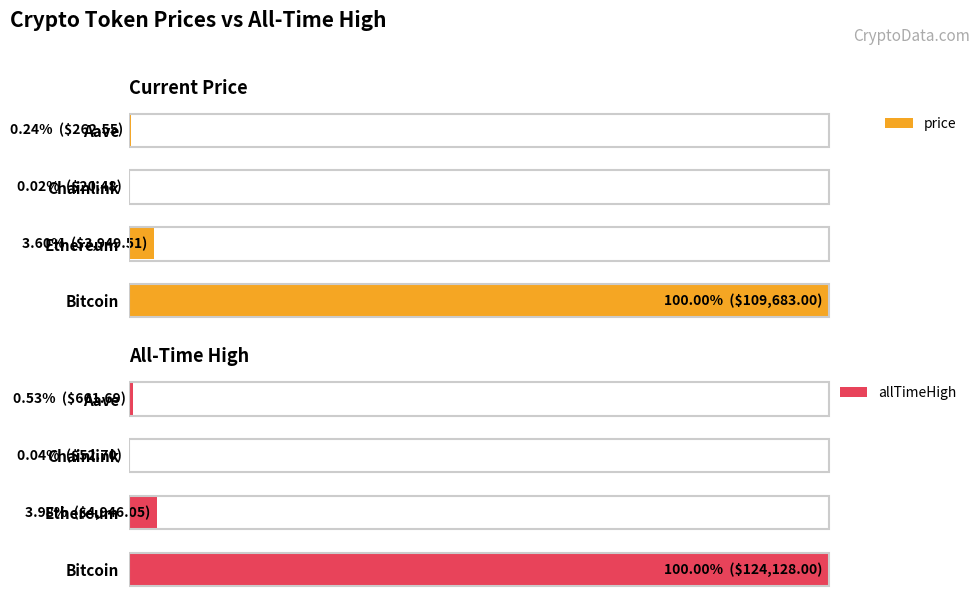

Is the value of allTimeHigh at Ethereum greater than the value of price at Bitcoin?

No